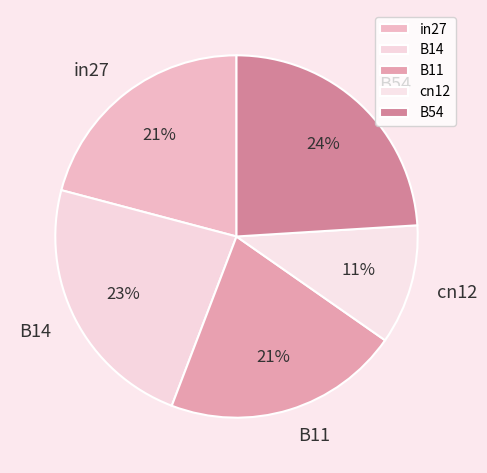

What is the smallest slice in the pie chart?

cn12